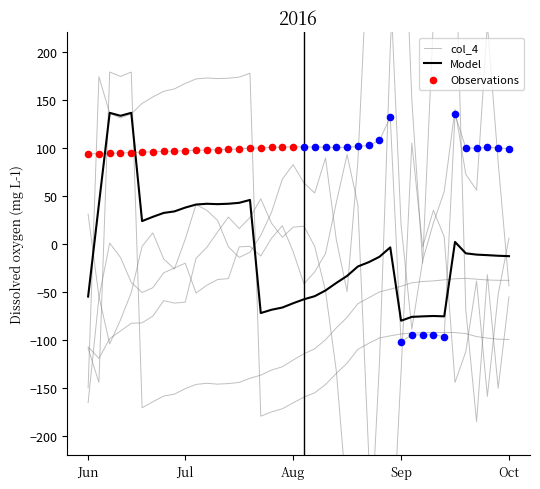

Is the value of col_1 at 7 greater than the value of col_4 at 26?

No